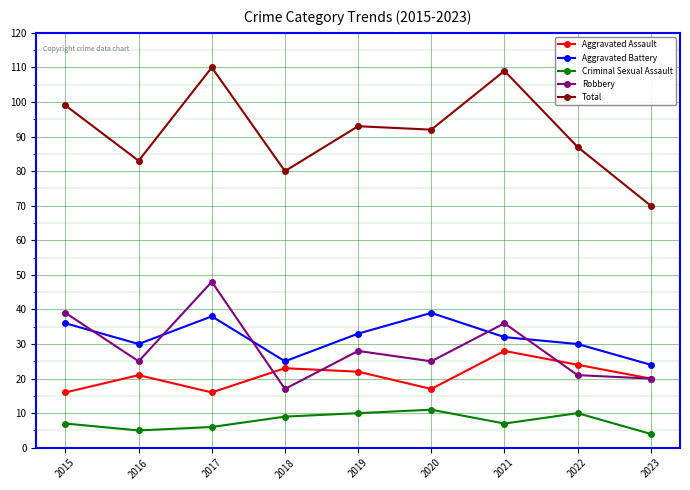

What is the average value of the Criminal Sexual Assault series?

8